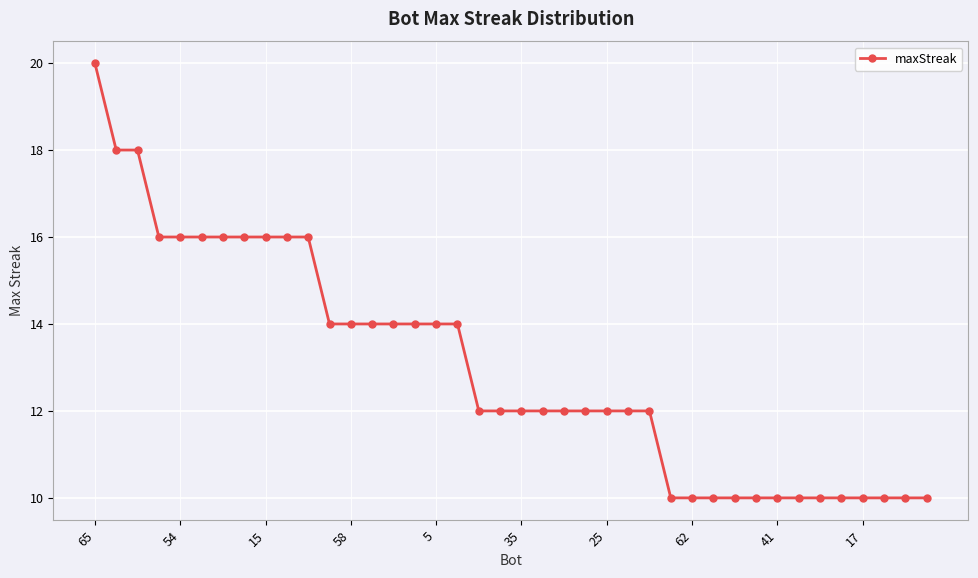

What is the value of the 34th point from the left?

10